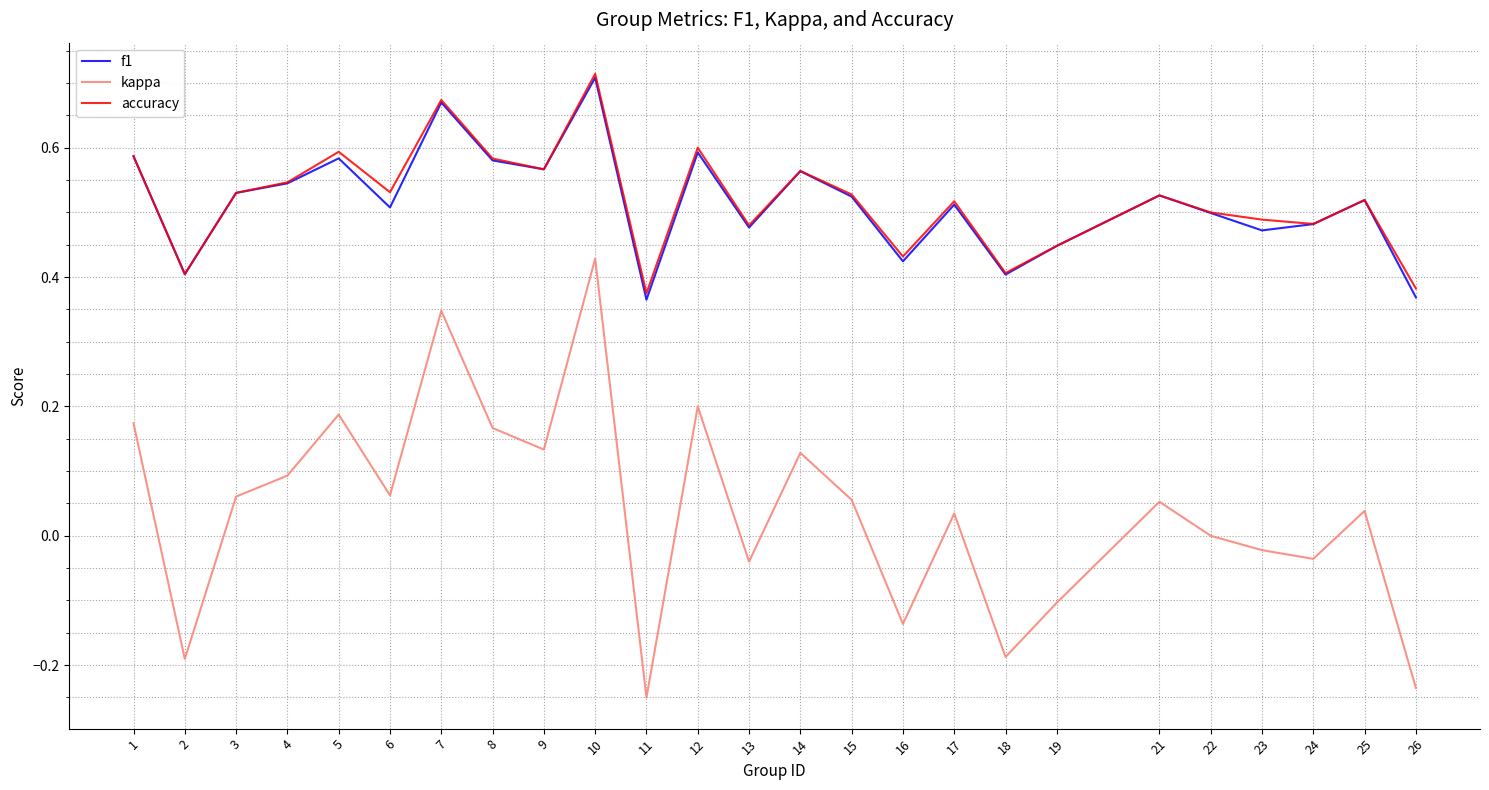

Between 6 and 16, which series saw the biggest shift?

kappa